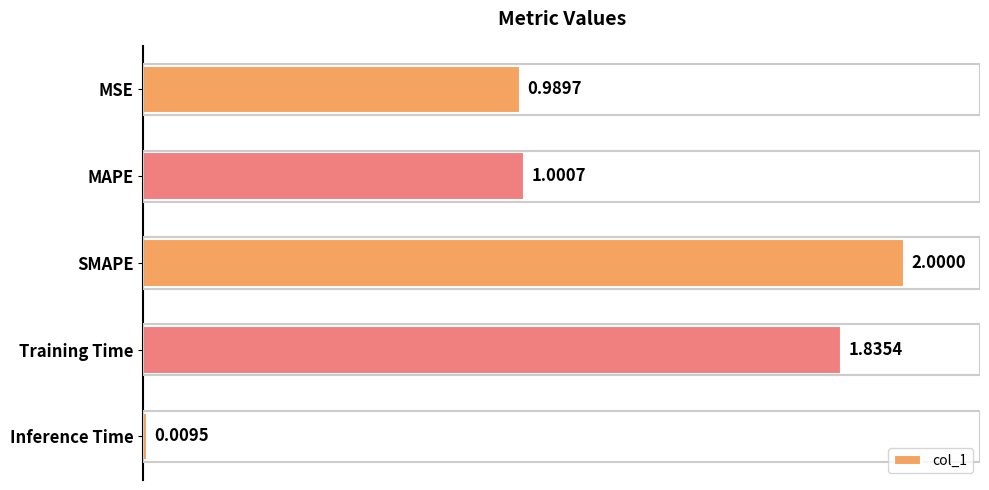

At which category does the chart reach its minimum across all series?

Inference Time